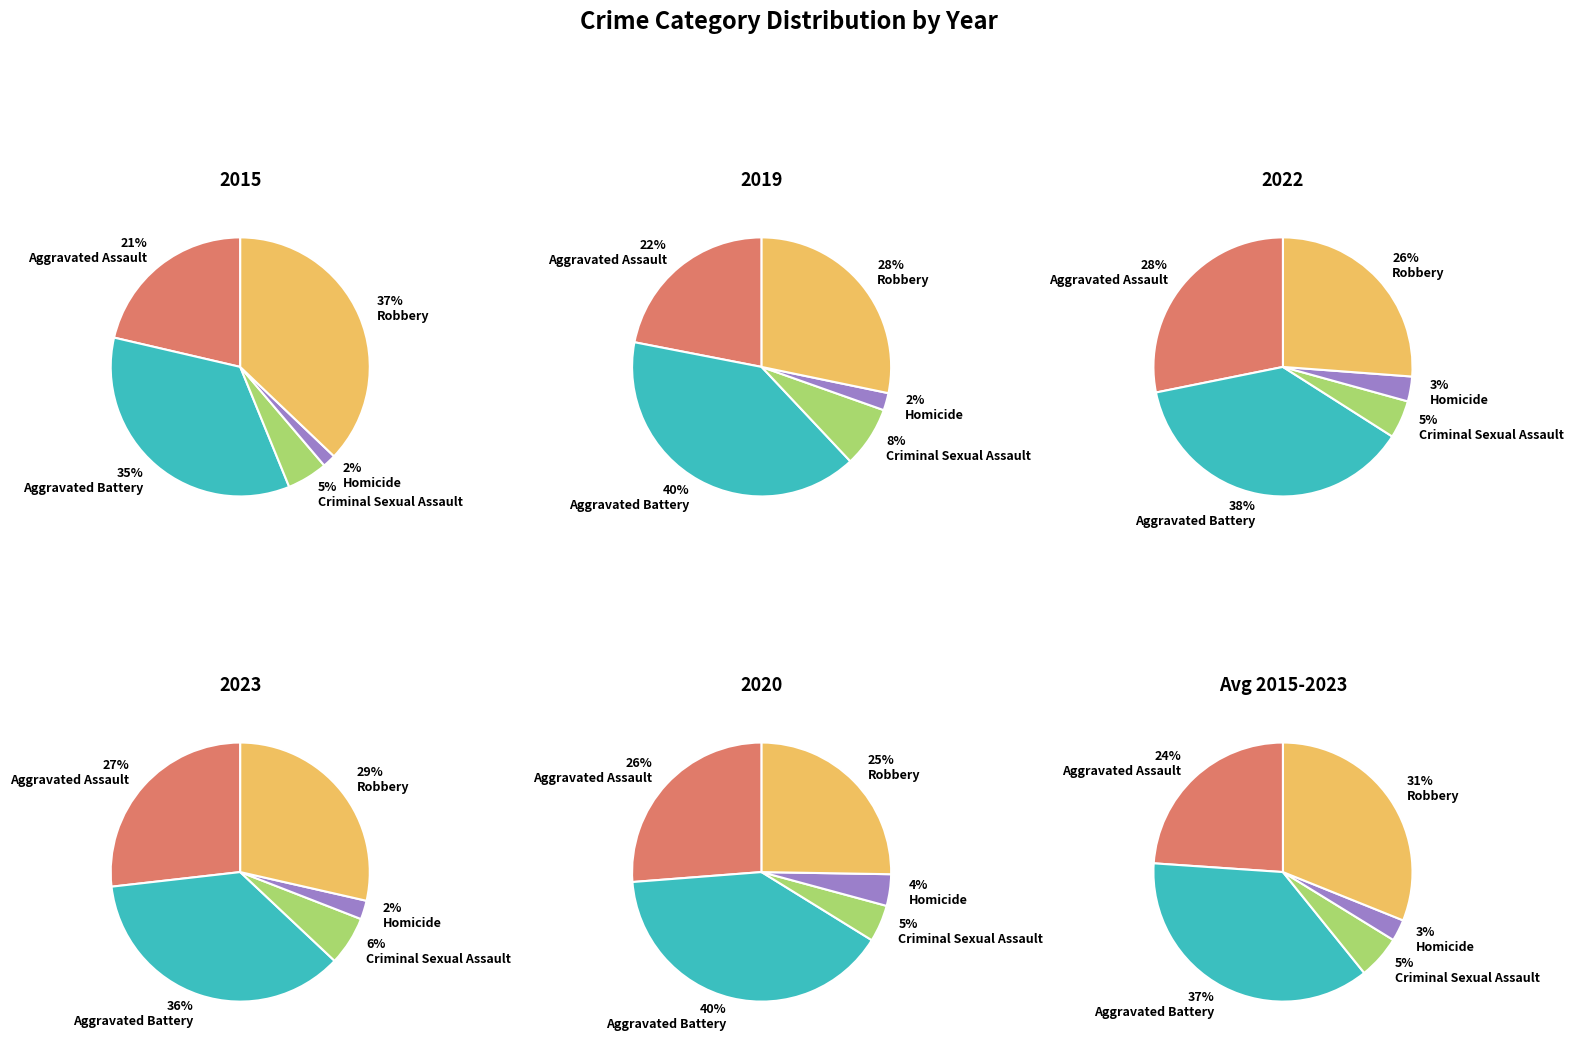

Combined, what portion of the pie is Homicide and Robbery?

38.8%